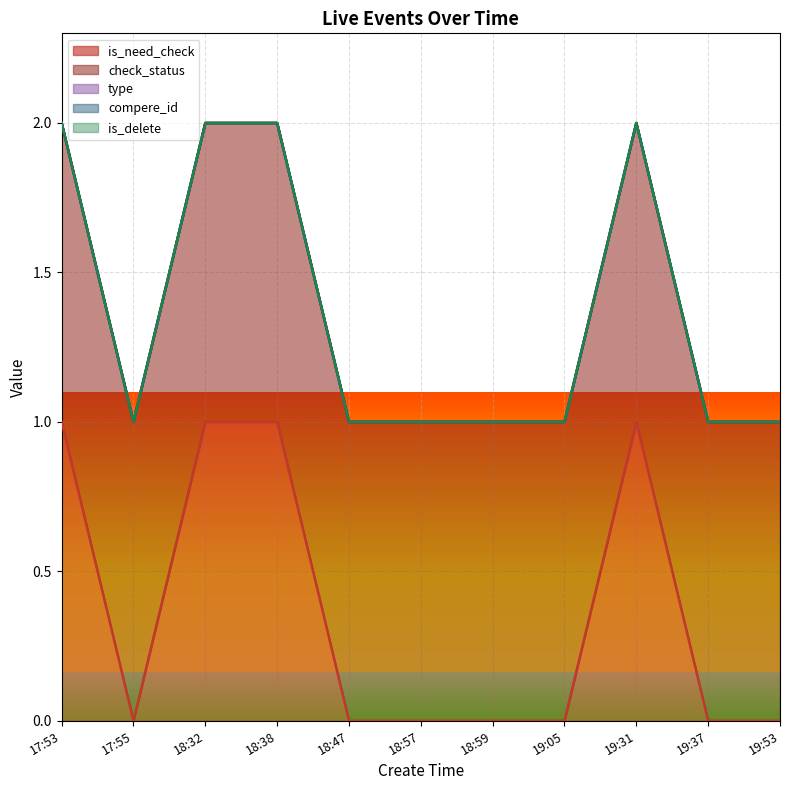

The value of type at 17:53 is 0. True or false?

True